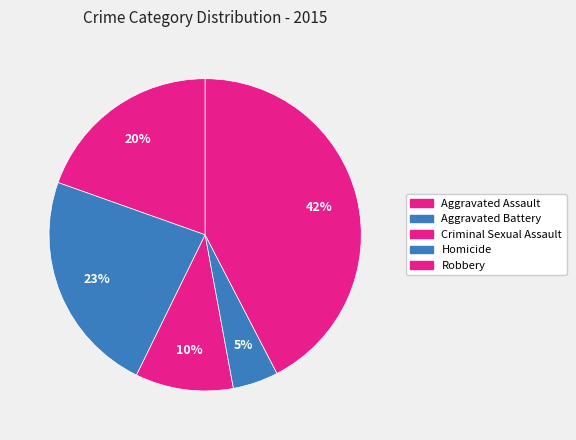

Rank the categories by value from highest to lowest.

Robbery, Aggravated Battery, Aggravated Assault, Criminal Sexual Assault, Homicide